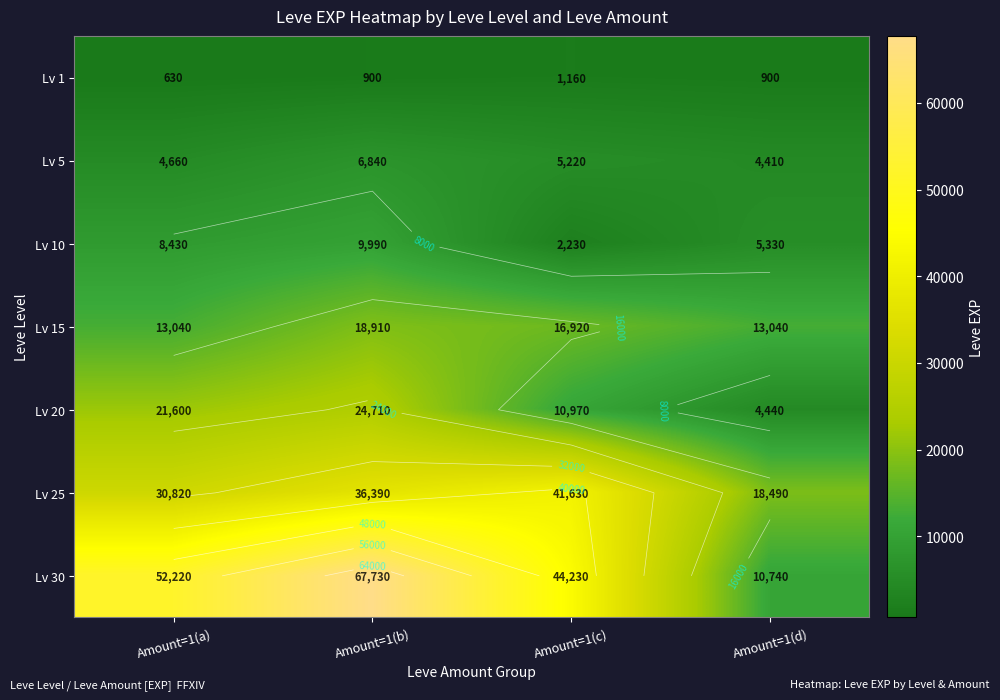

At how many categories does at least one series exceed 7683?

4